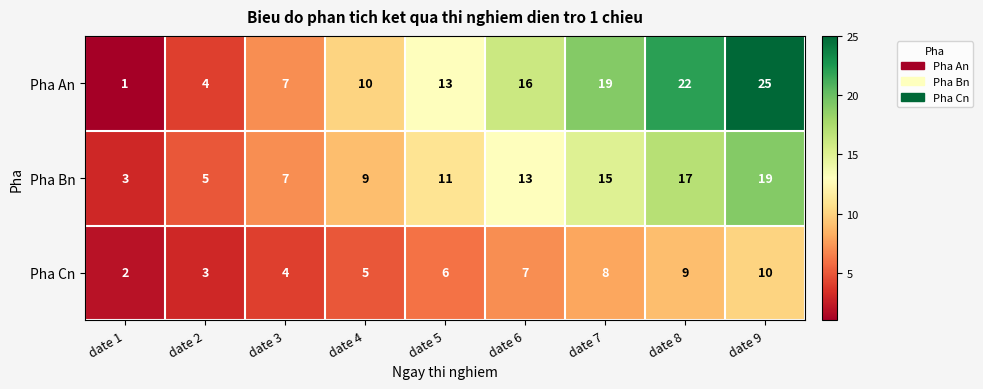

How many Pha Bn values are between 7 and 15?

5